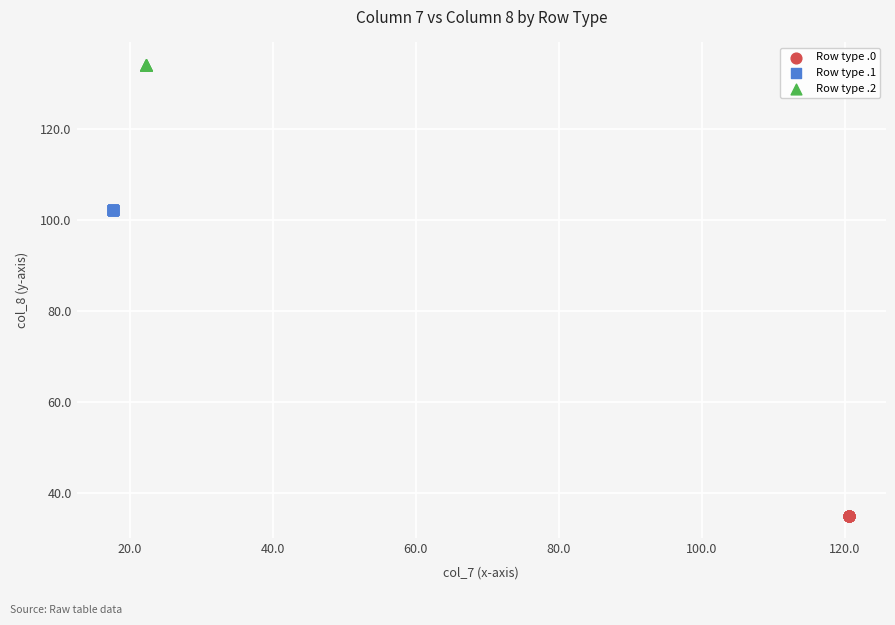

Which series contains the lowest Y value?

Row type .0